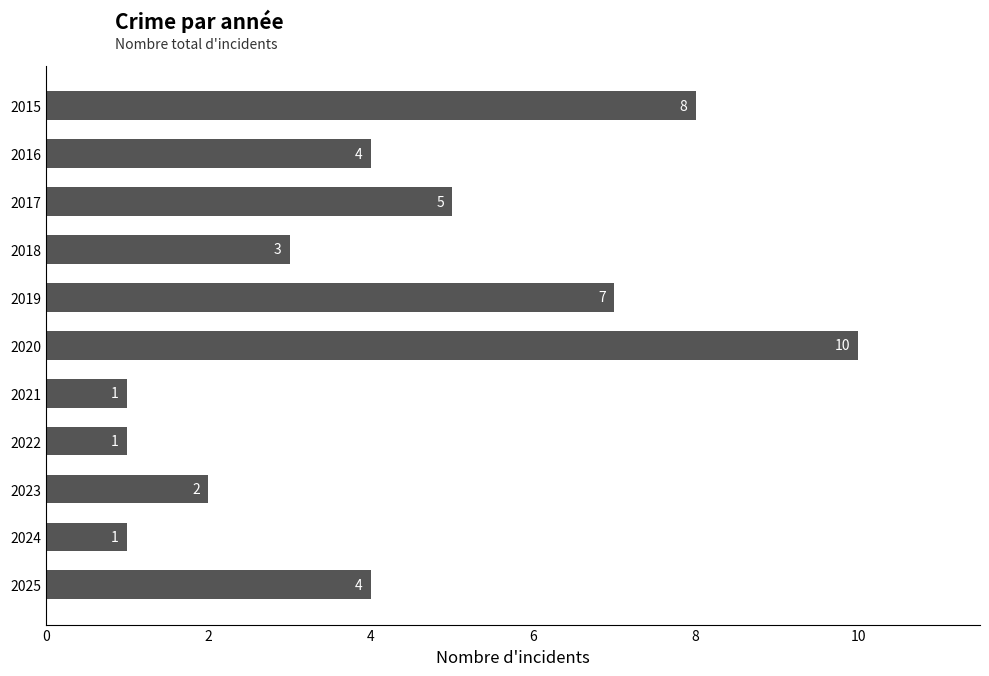

Count the values in the range 1 to 7.

9